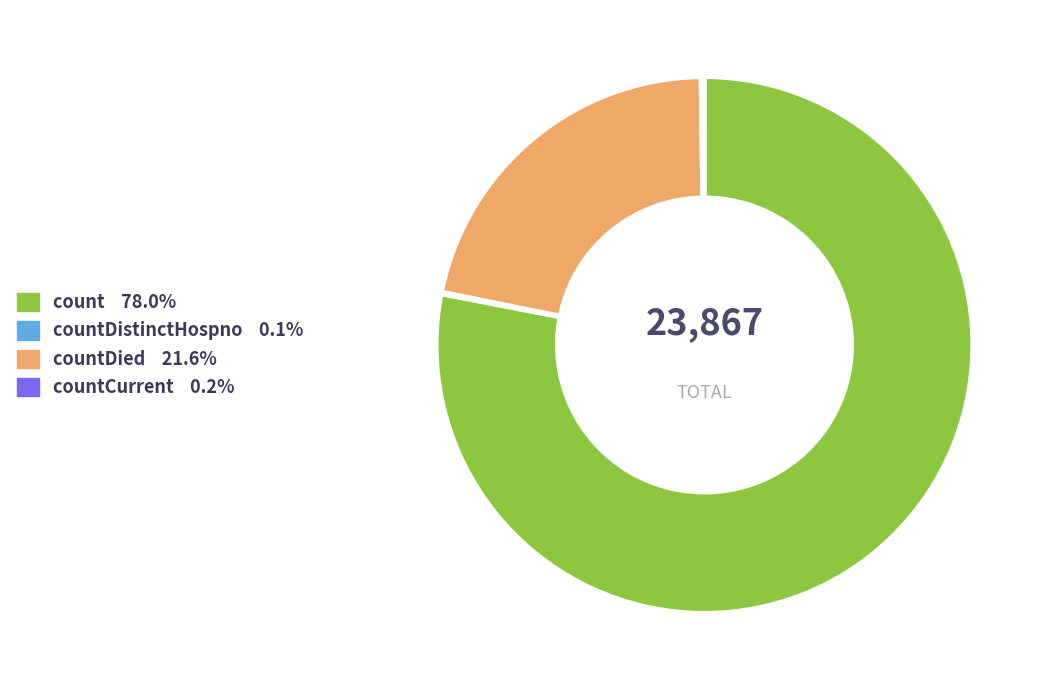

Is there any slice that represents more than half of the pie?

Yes